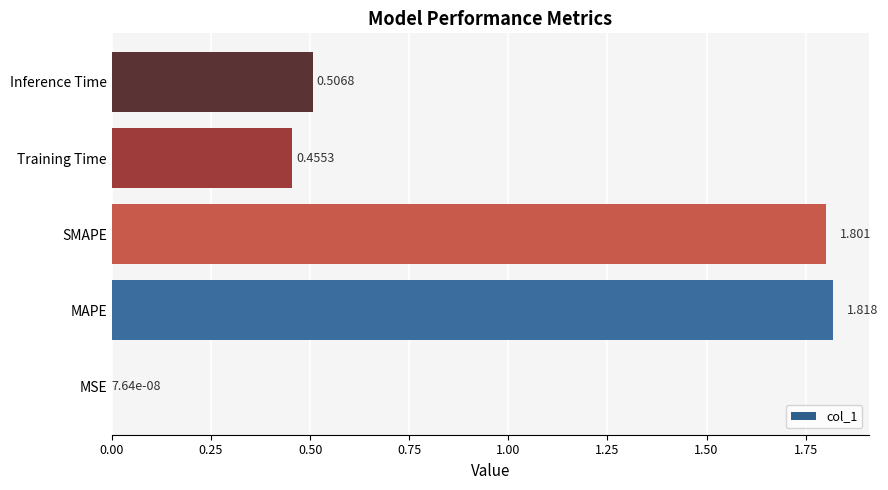

Which category has the highest value across all series?

MAPE